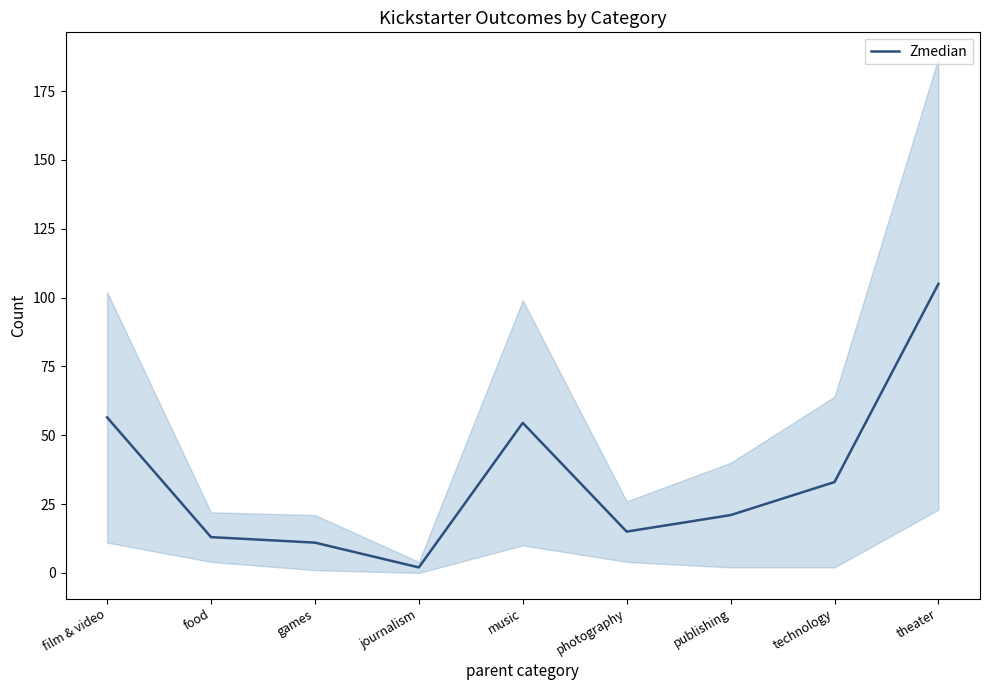

Approximately how many times larger is the value at food compared to photography?

0.9